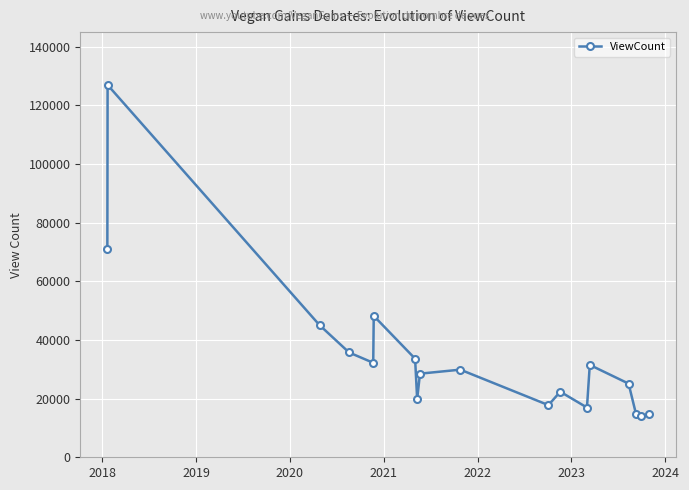

What is the value of the 8th point from the left?

19792